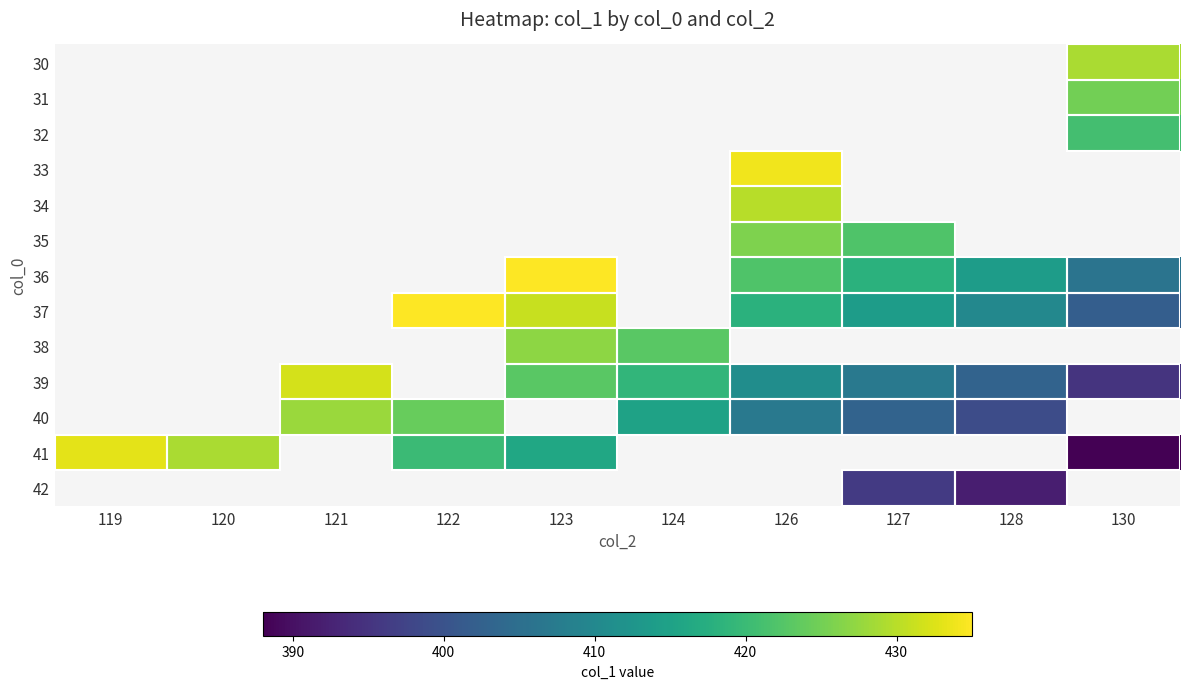

List the labels in order of 30 value, smallest first.

119, 120, 121, 122, 123, 124, 126, 127, 128, 130